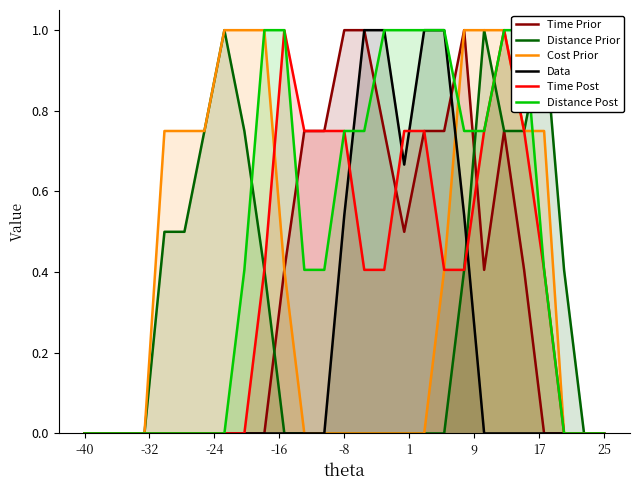

What is the highest value of the Cost Prior series?

1.0